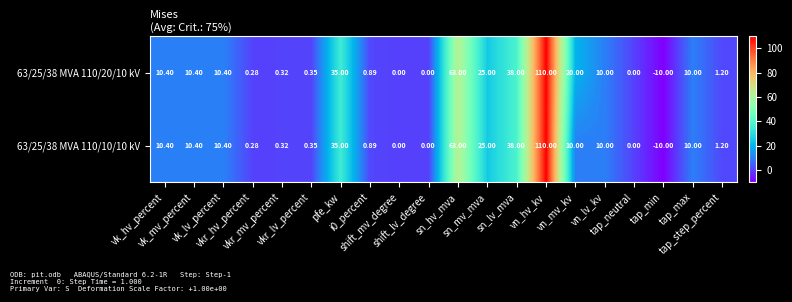

Count the number of data series in this chart.

2